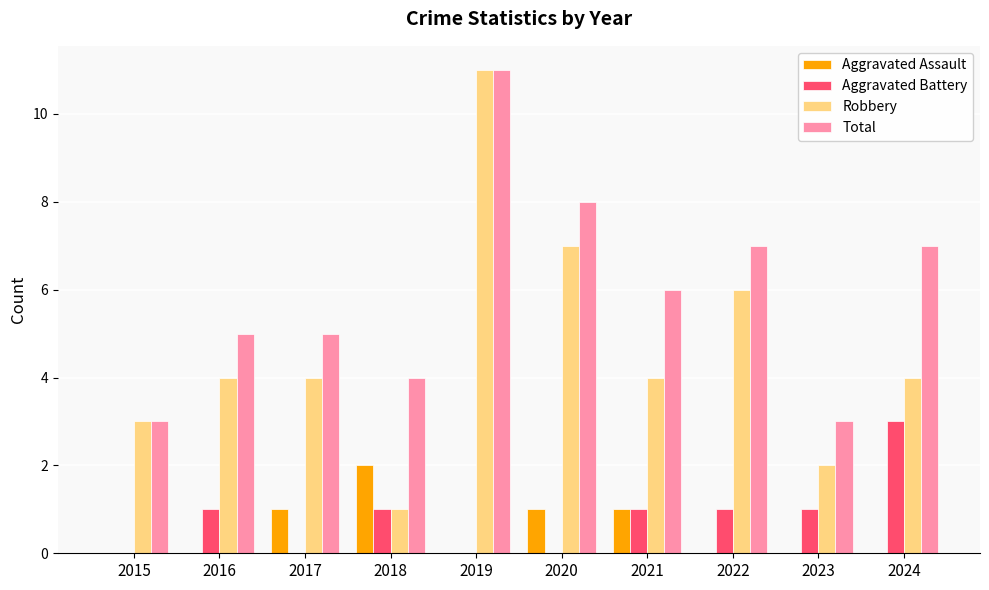

What is the sum of all Aggravated Assault values?

5